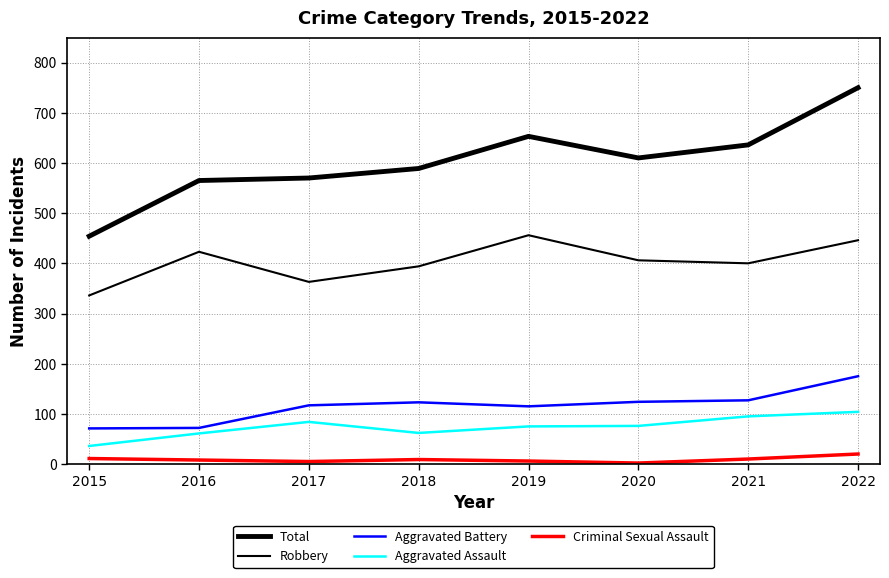

True or false: Robbery and Criminal Sexual Assault cross at least once.

False